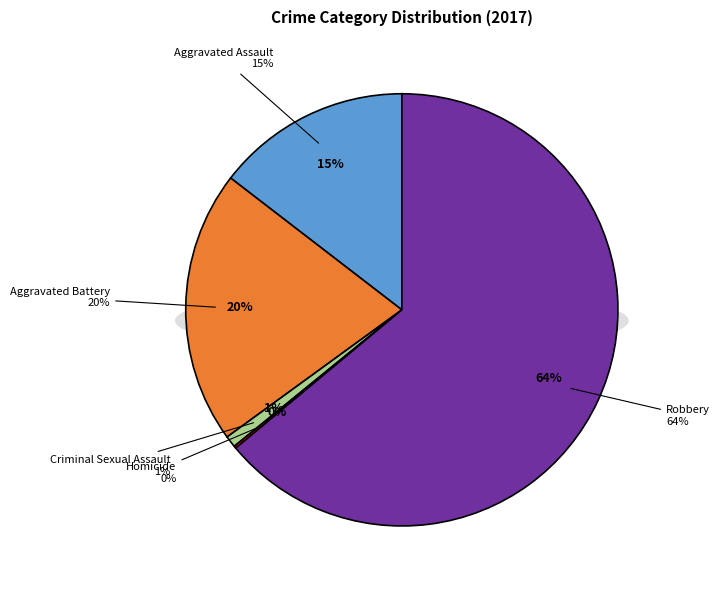

To the nearest percent, what is the difference between the largest and smallest slice percentages?

64%